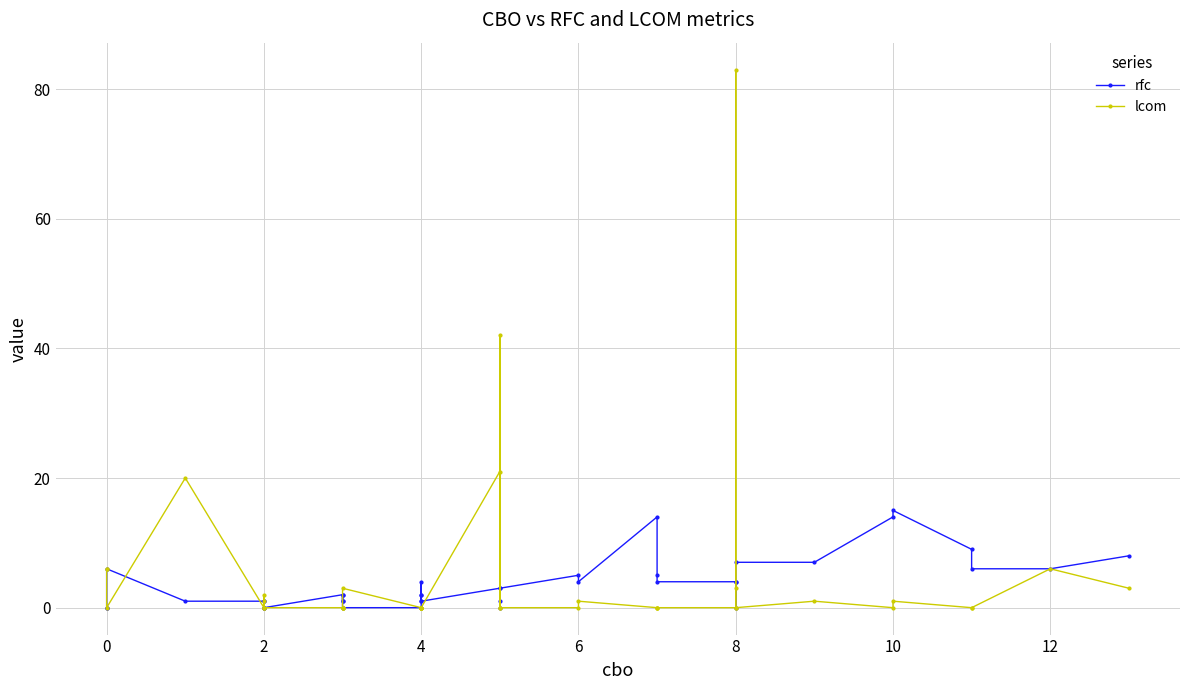

Is the value of lcom at 20 greater than the value of rfc at 0?

Yes